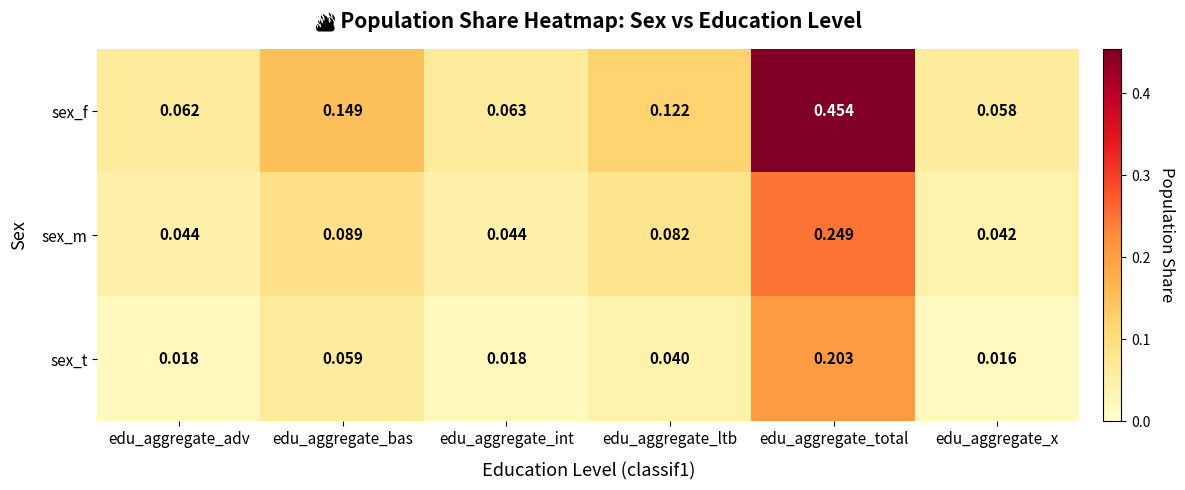

What is the spread (max minus min) of values at edu_aggregate_total?

0.3